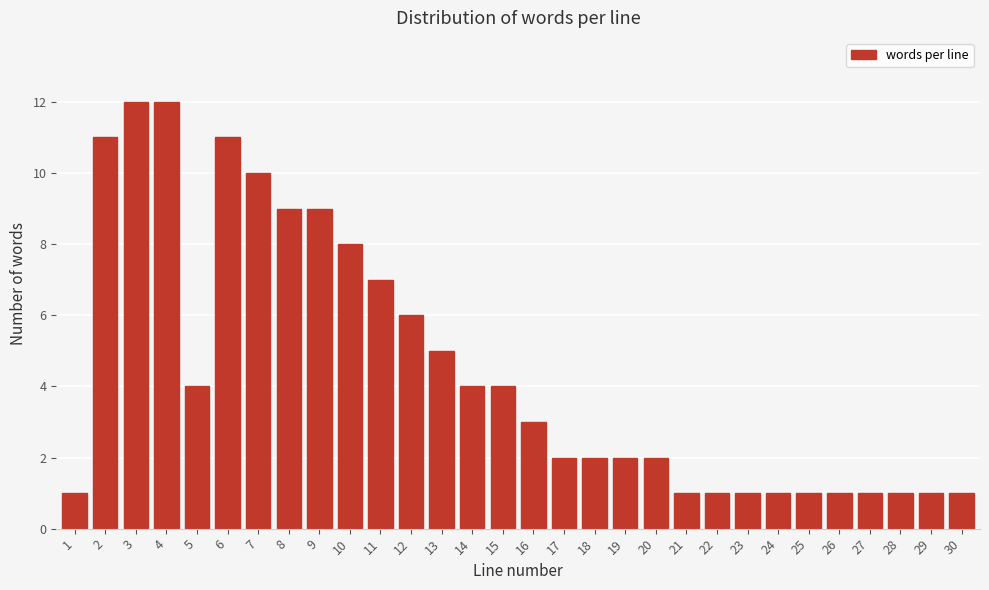

Reading left to right, transcribe all the data shown in this chart.

1=1	2=11	3=12	4=12	5=4	6=11	7=10	8=9	9=9	10=8	11=7	12=6	13=5	14=4	15=4	16=3	17=2	18=2	19=2	20=2	21=1	22=1	23=1	24=1	25=1	26=1	27=1	28=1	29=1	30=1